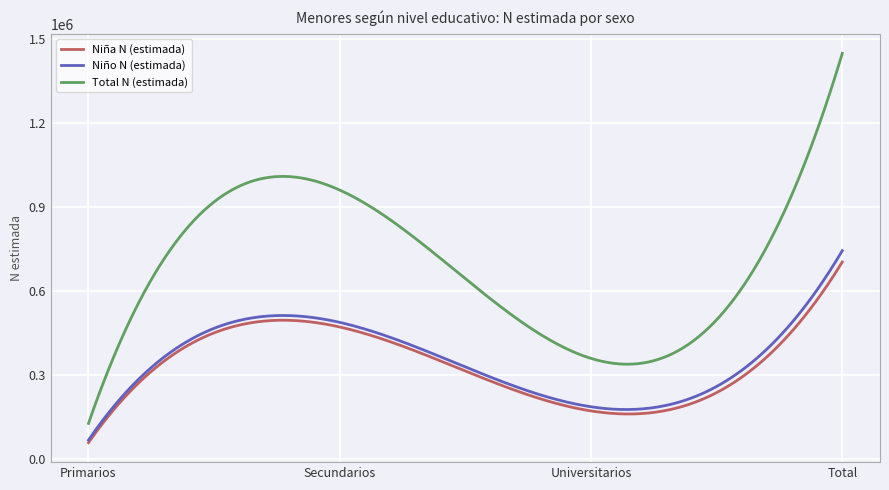

What is the lowest value of the Niño N (estimada) series?

68614.0